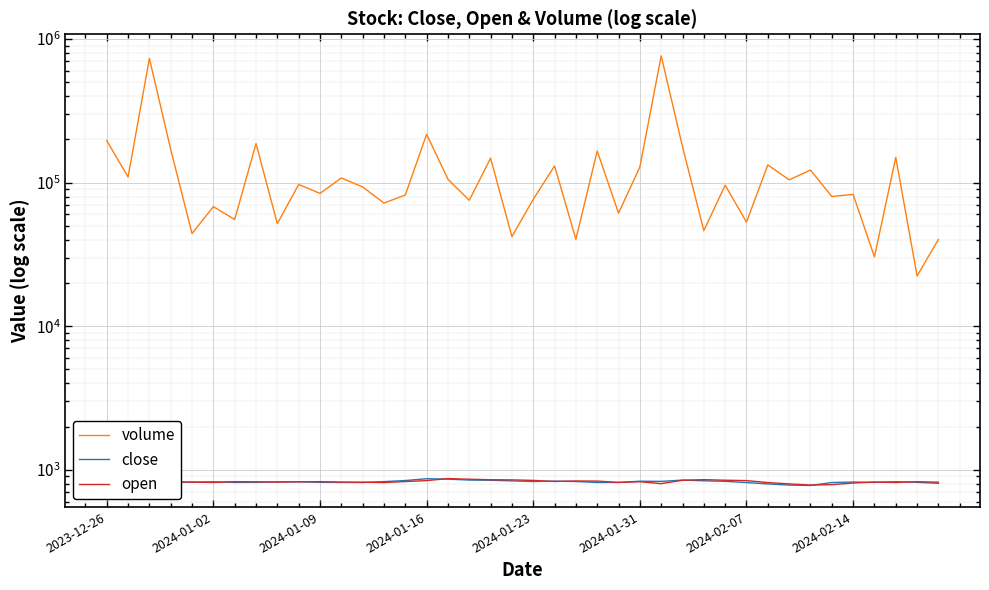

True or false: close and volume cross at least once.

False